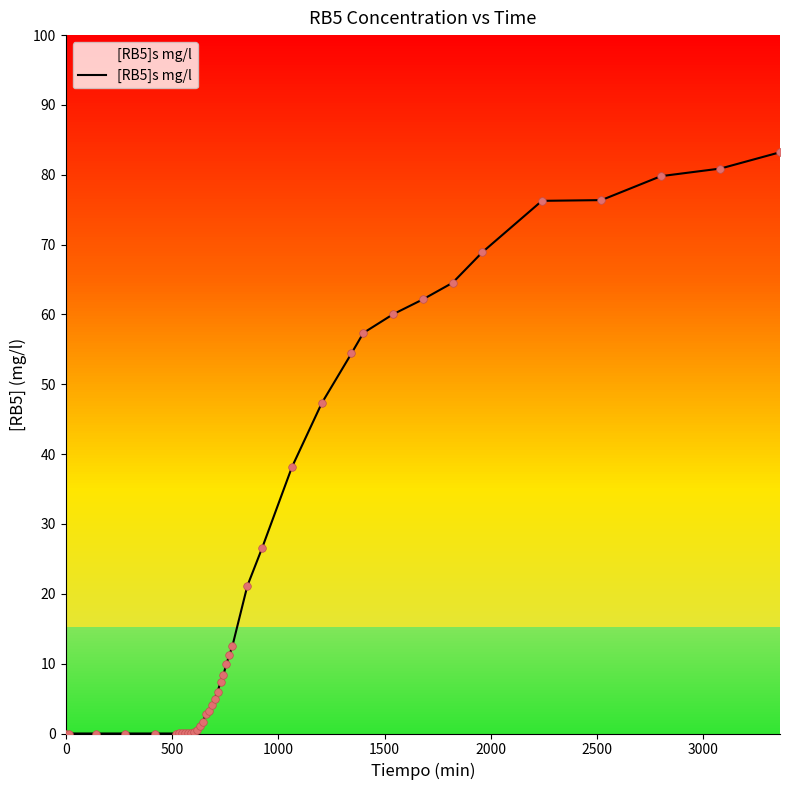

What is the greatest value displayed?

83.2